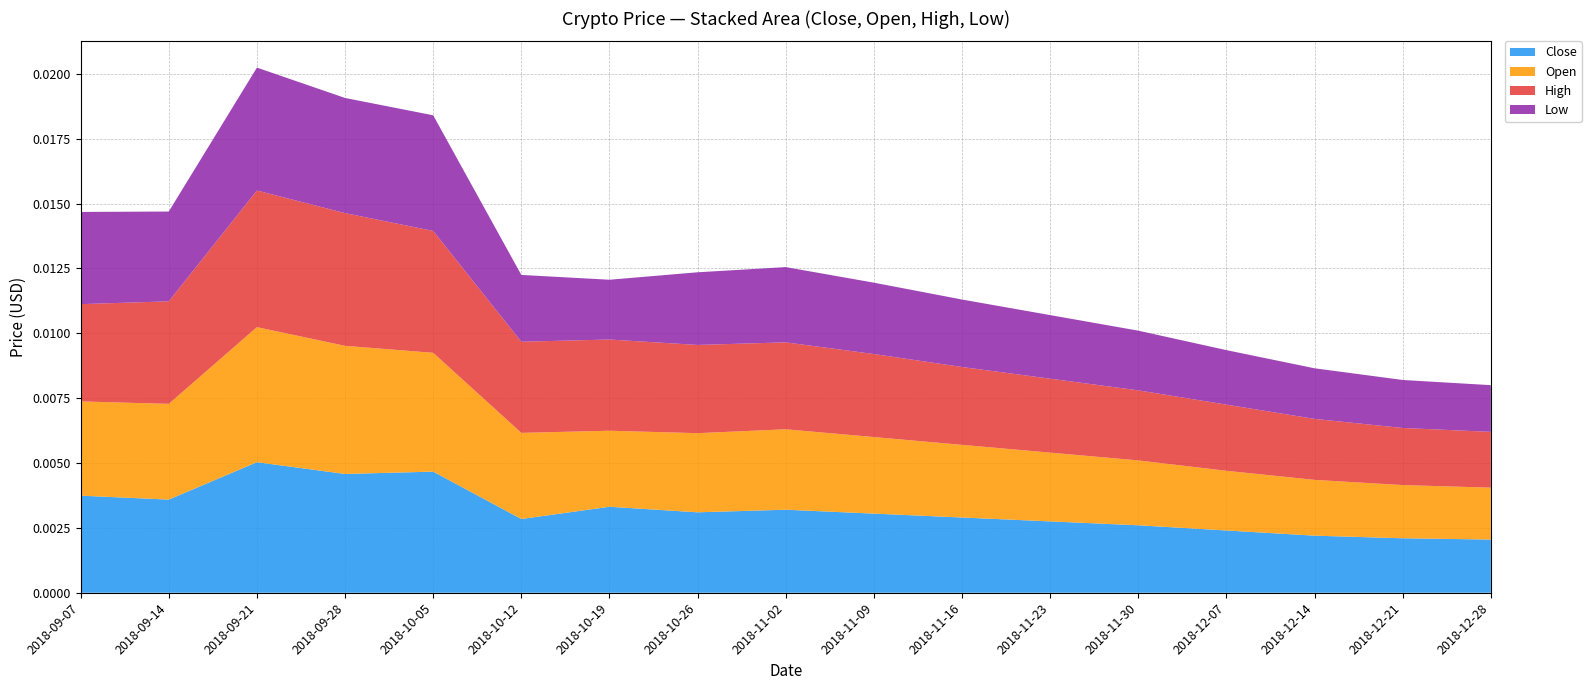

What are all the series names shown in the legend?

Close, Open, High, Low